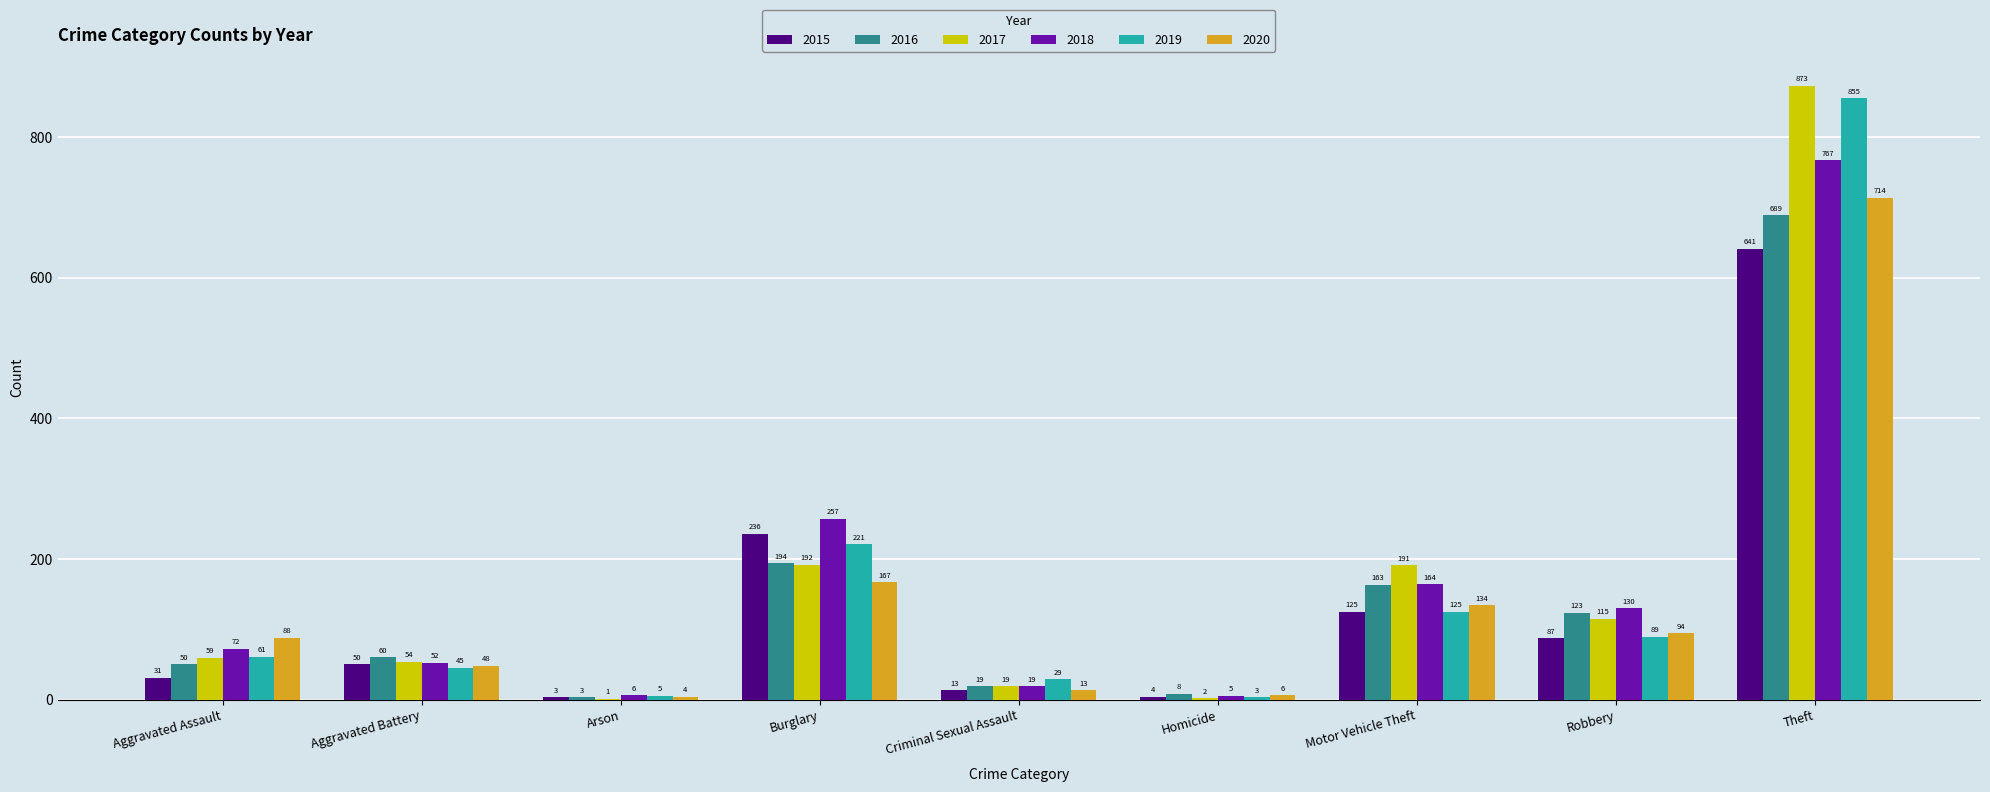

Is it true that 2018 equals 767 at Theft?

True